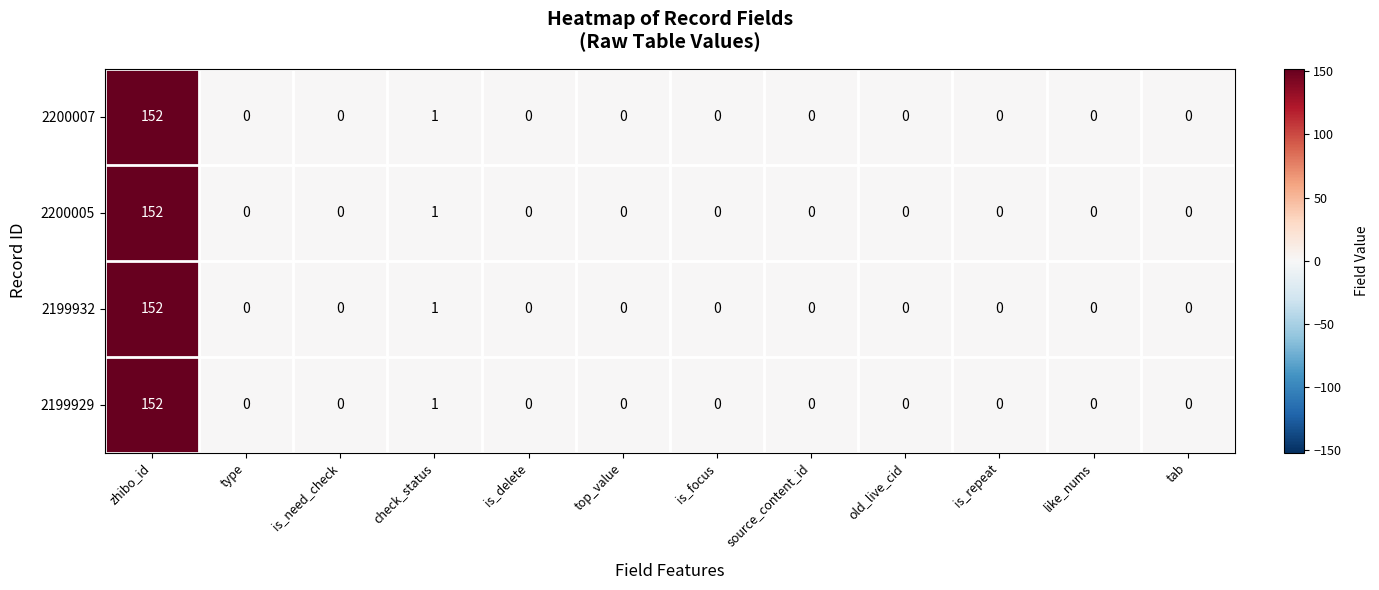

The 2199929 series shows 0 at type. True or false?

True